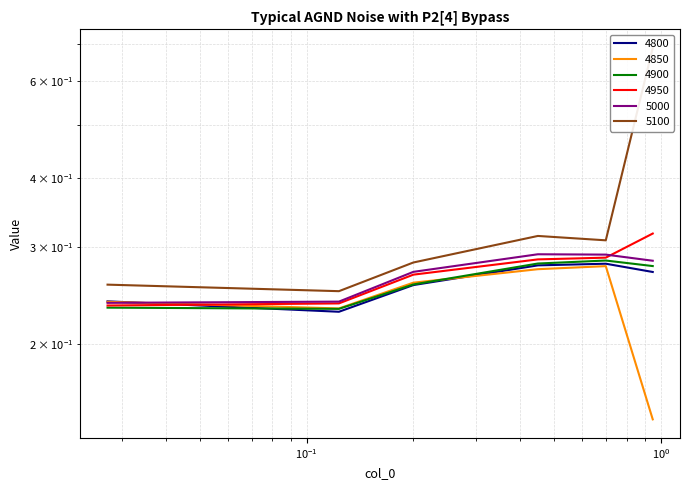

At which category does the chart reach its minimum across all series?

0.947945205479452